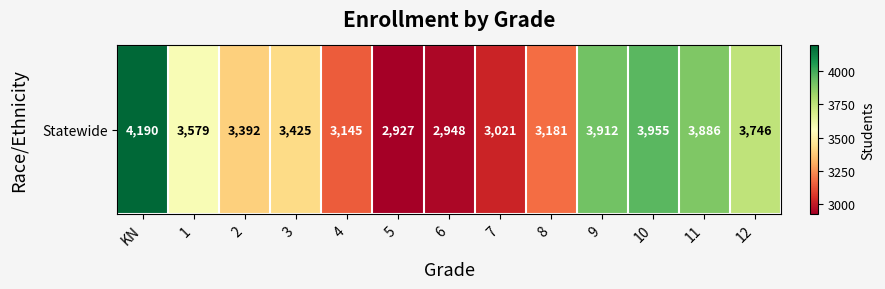

Read the value at 10, to the nearest 10.

3960